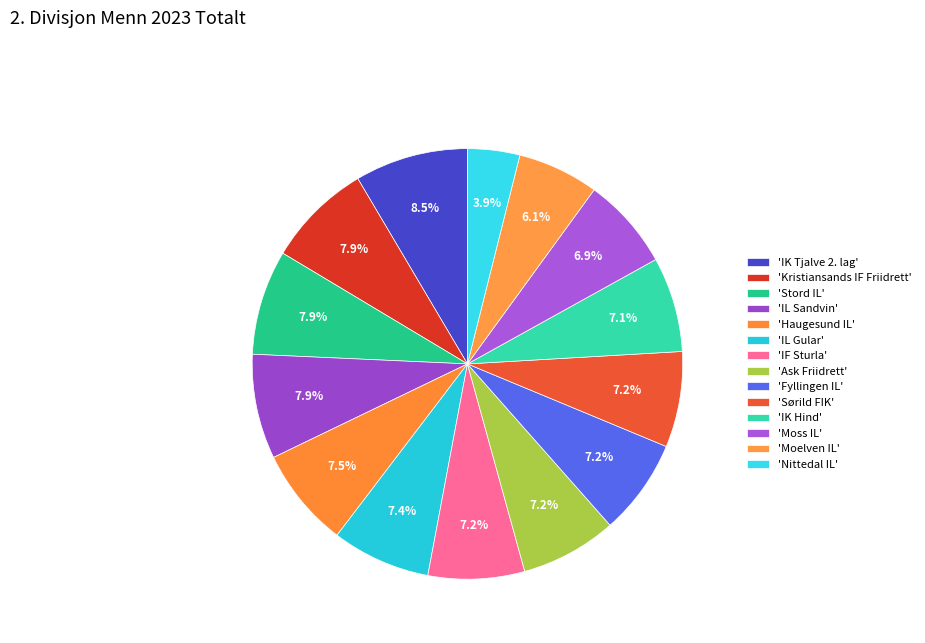

How many slices are in this pie chart?

14